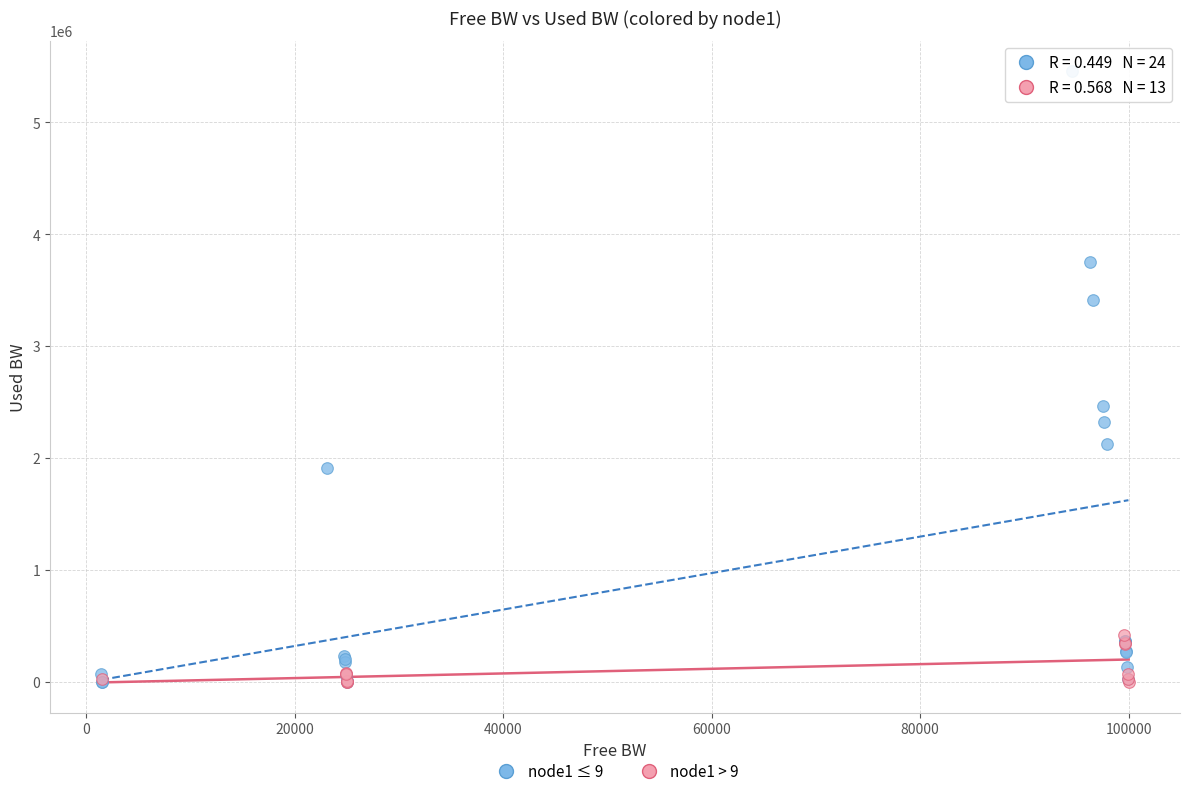

Which series has the largest Y range (max minus min)?

node1 ≤ 9